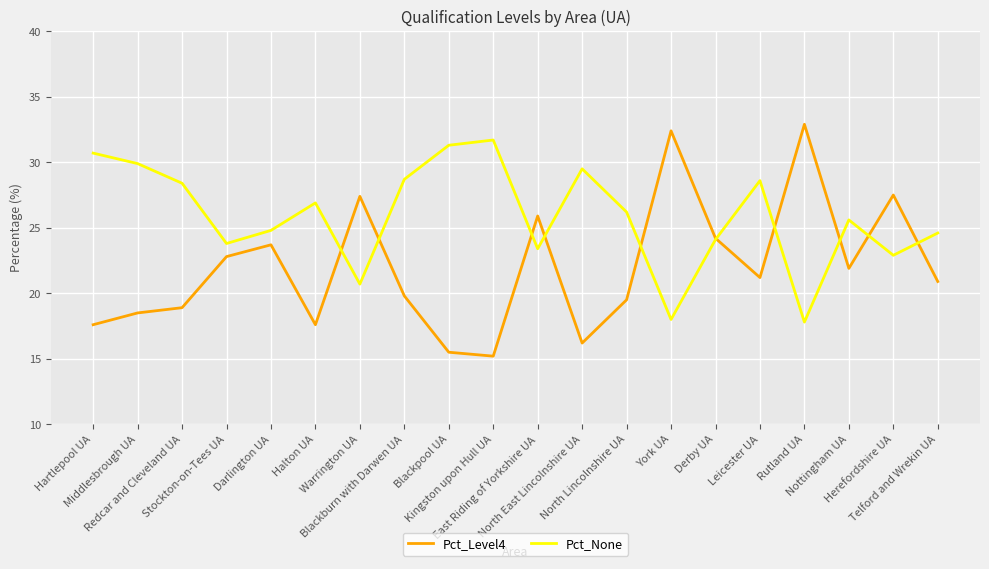

List the series in order of their overall mean, highest first.

Pct_None, Pct_Level4